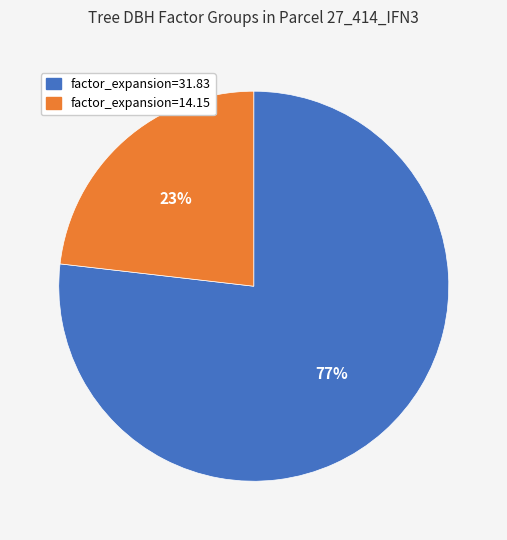

Count the number of slices in the pie.

2